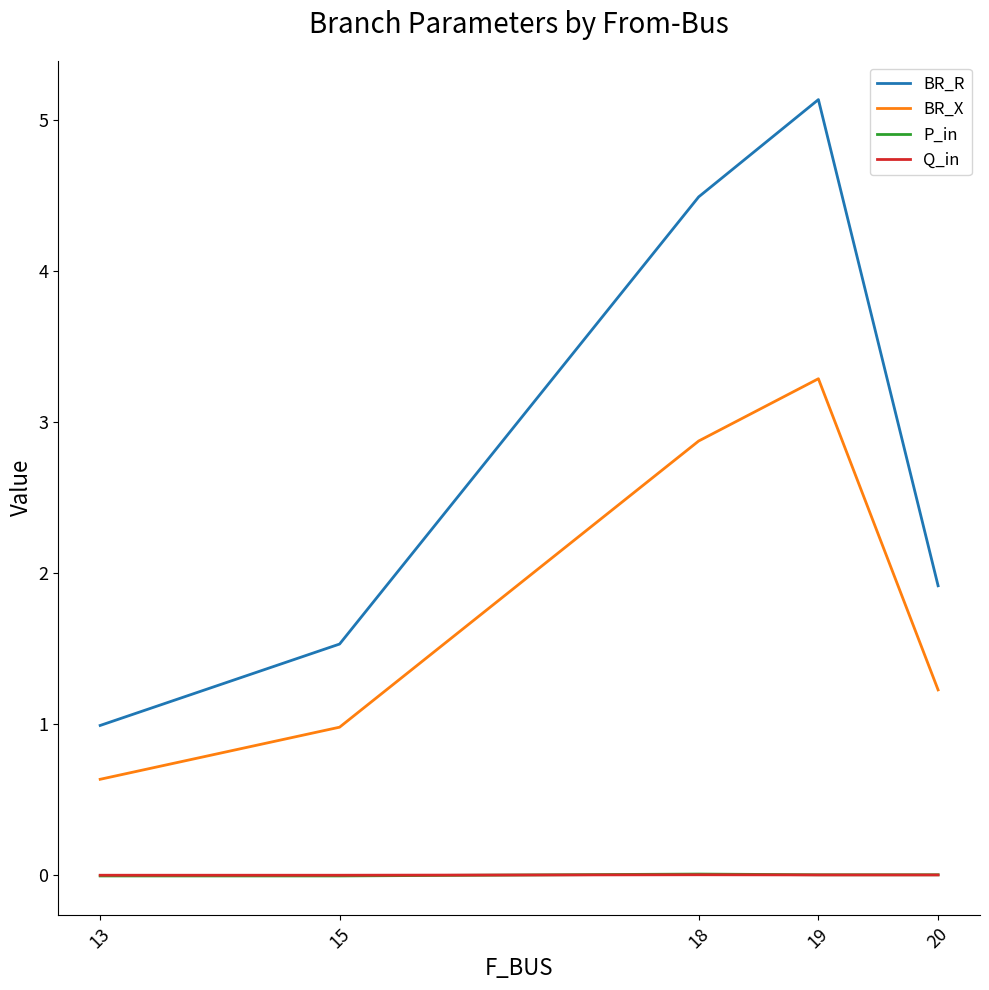

How many lines are shown in the chart?

4